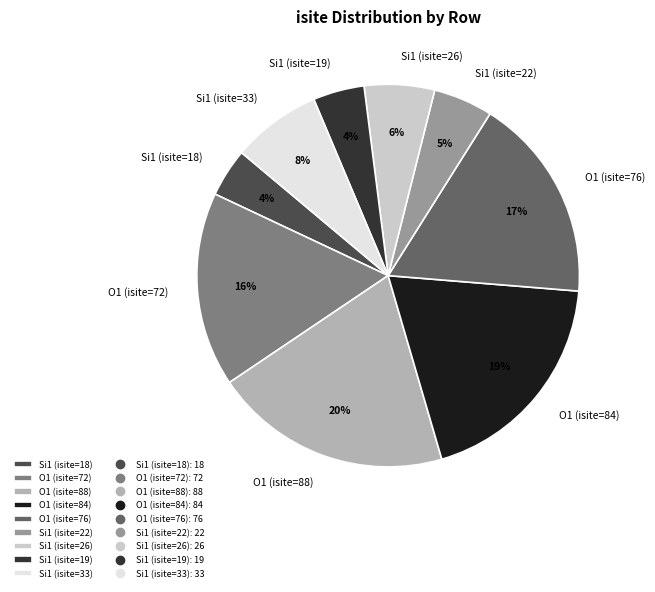

To the nearest percent, what is the average slice percentage?

11%